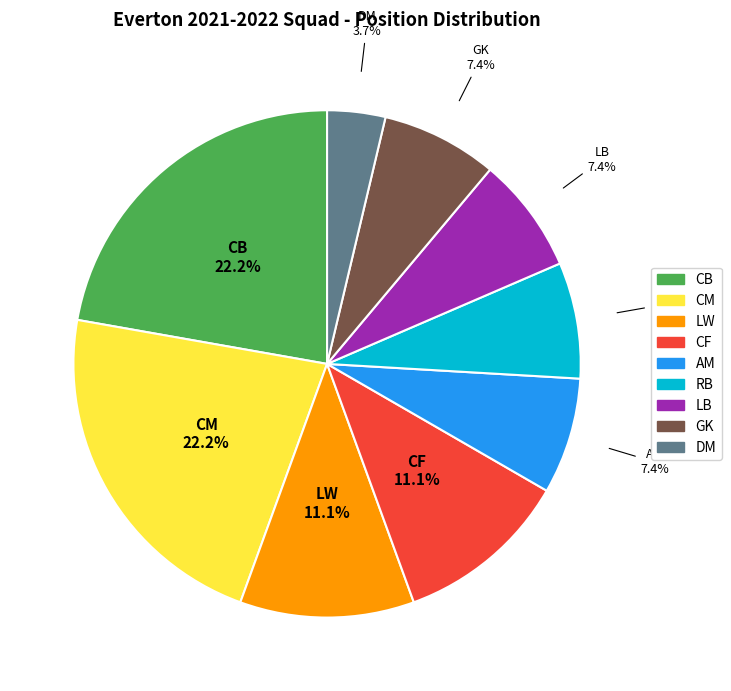

To the nearest percent, what is the difference between the largest and smallest slice percentages?

19%